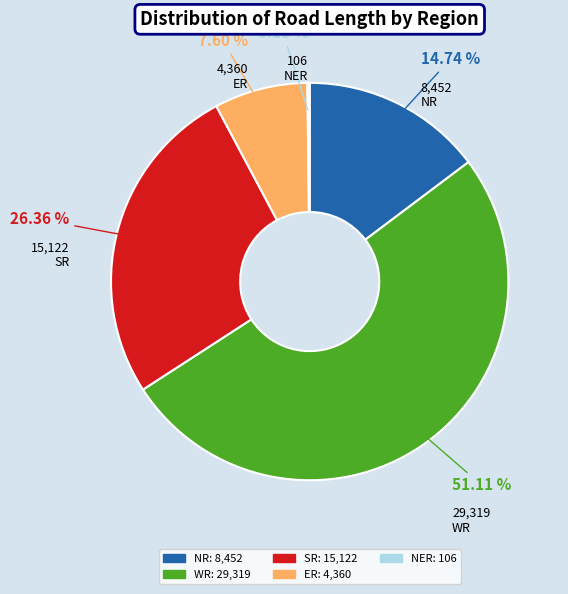

To the nearest percent, what is the difference between the largest and smallest slice percentages?

51%